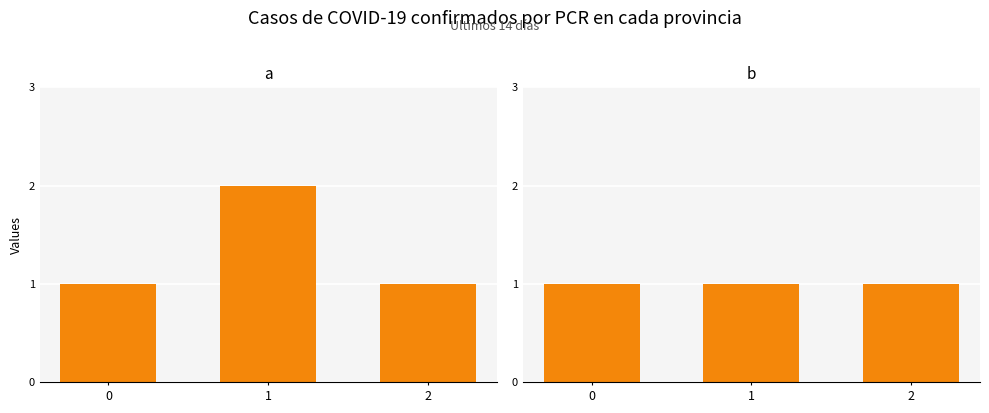

What is the sum of all a values?

4